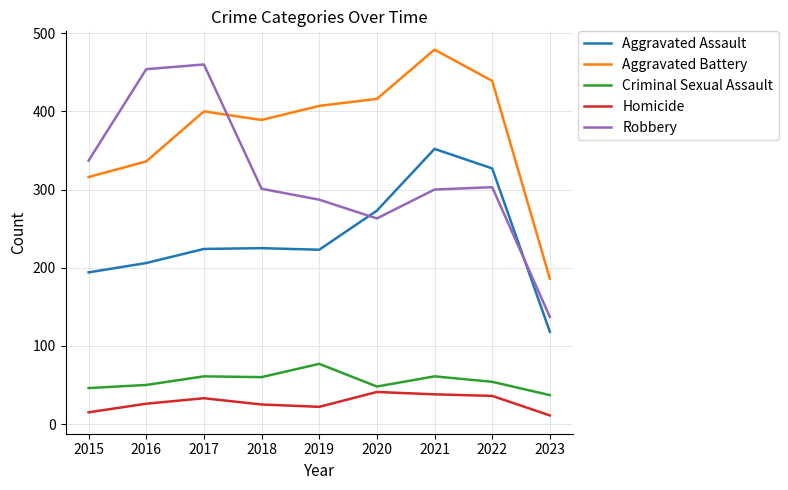

Is this an area chart (filled region under the line)?

No